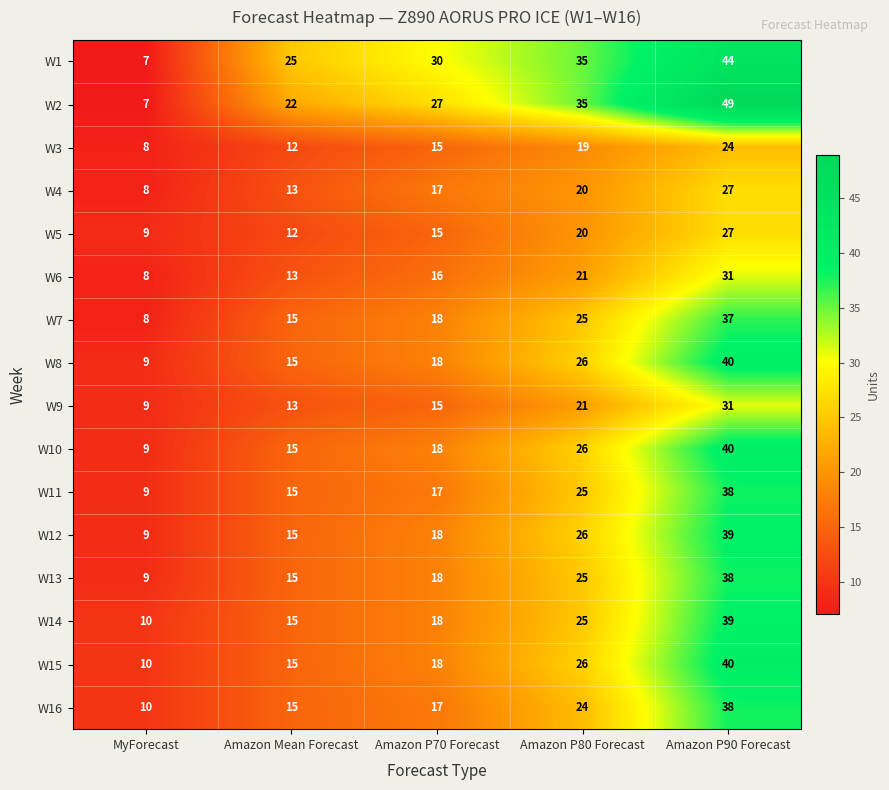

What is the sum of the W4 values at MyForecast and Amazon Mean Forecast?

21